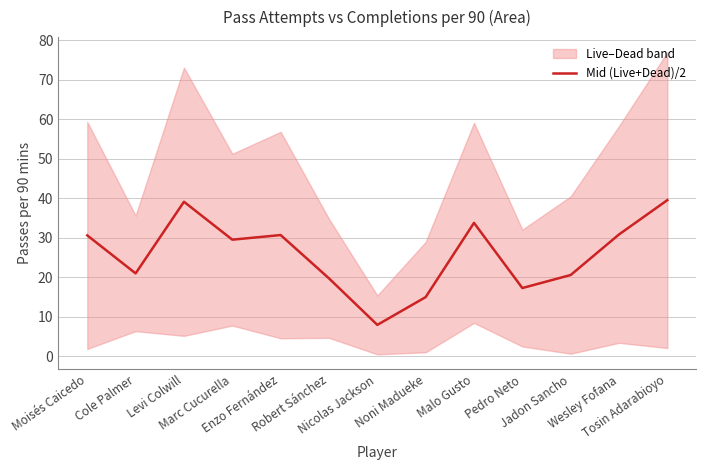

What is the approximate value at Cole Palmer?

21.0